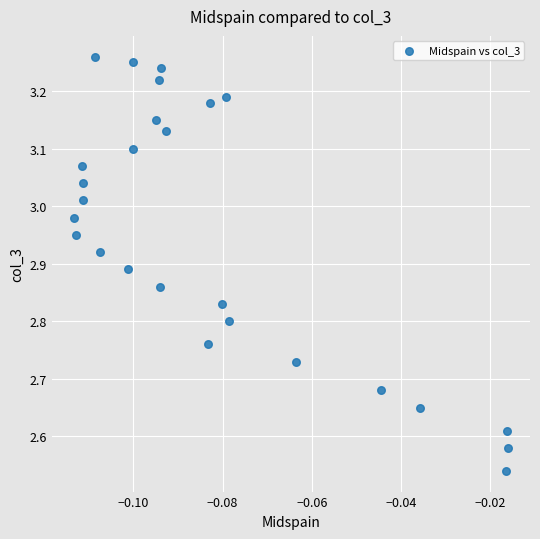

What is the range of Y values (max minus min)?

0.7